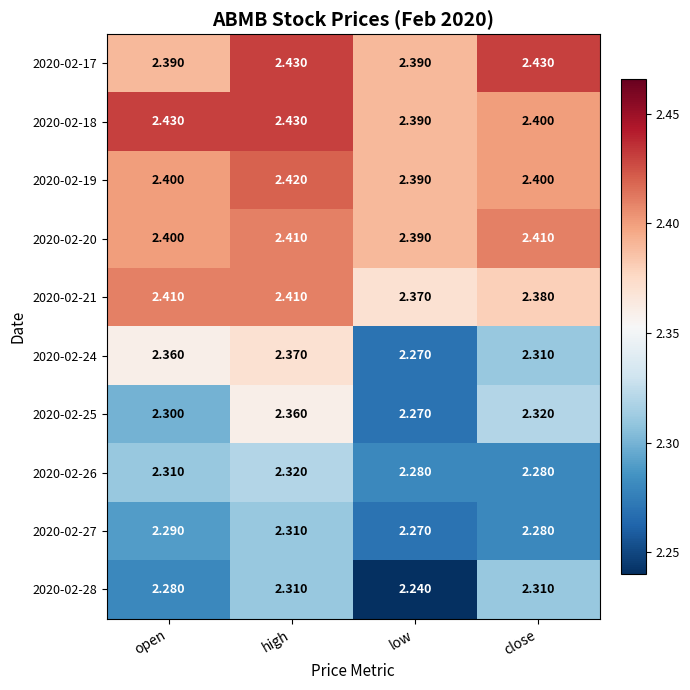

Rank the categories by 2020-02-27 value from lowest to highest.

low, close, open, high